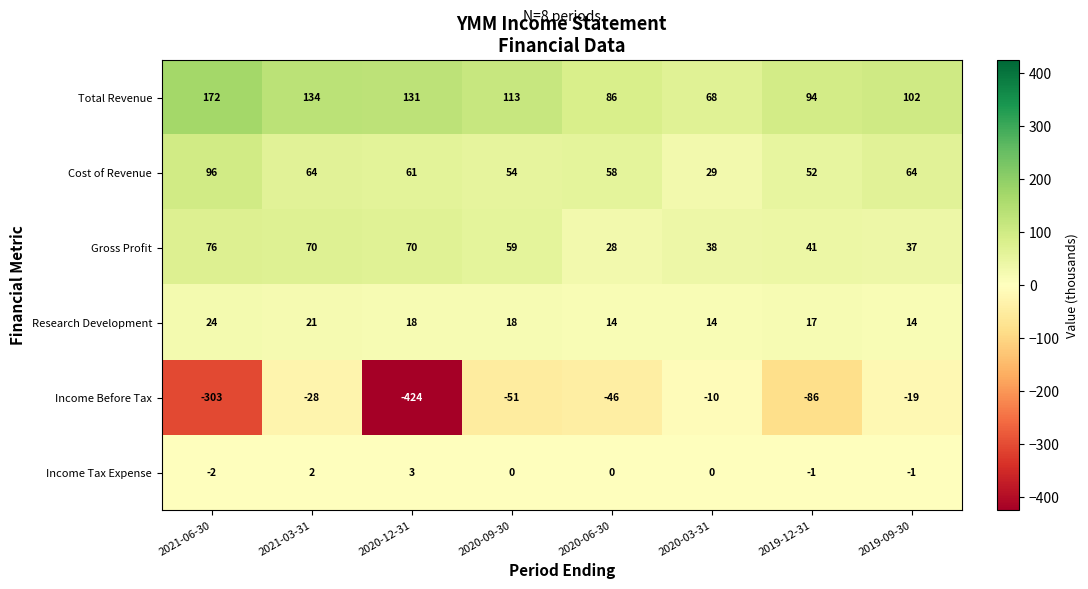

What is the approximate value of Income Before Tax at 2021-06-30?

-303